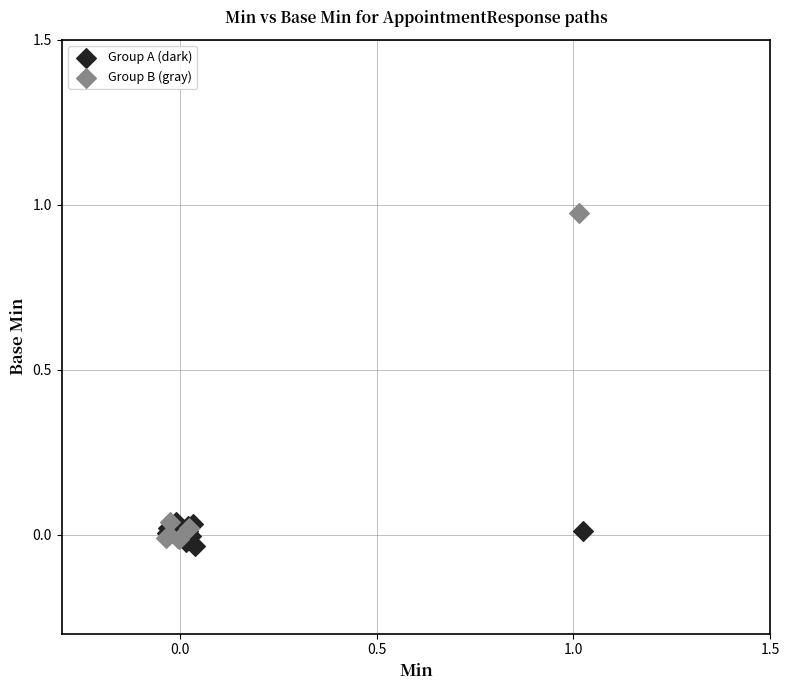

Which series contains the highest Y value?

Group B (gray)